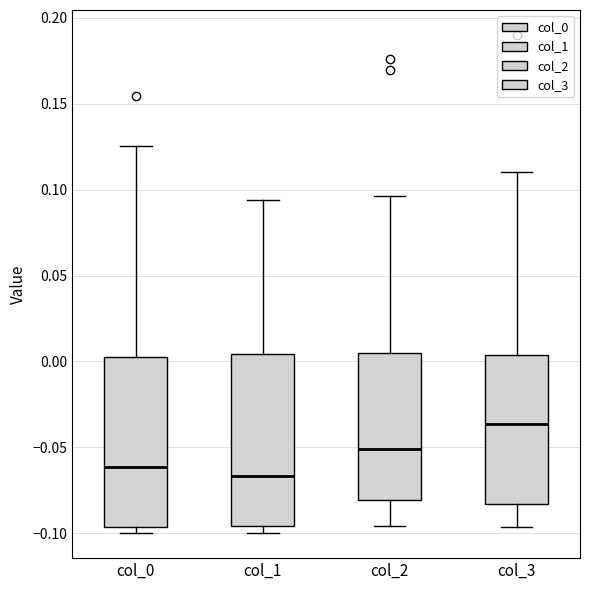

Where is the lower edge of the box for col_3 on the y-axis? The values are not printed on the chart, so give them approximately, as read against the axis.

-0.085